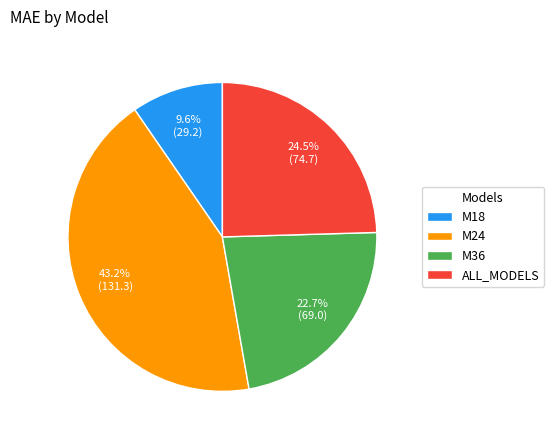

Which category has the biggest portion of the pie?

M24